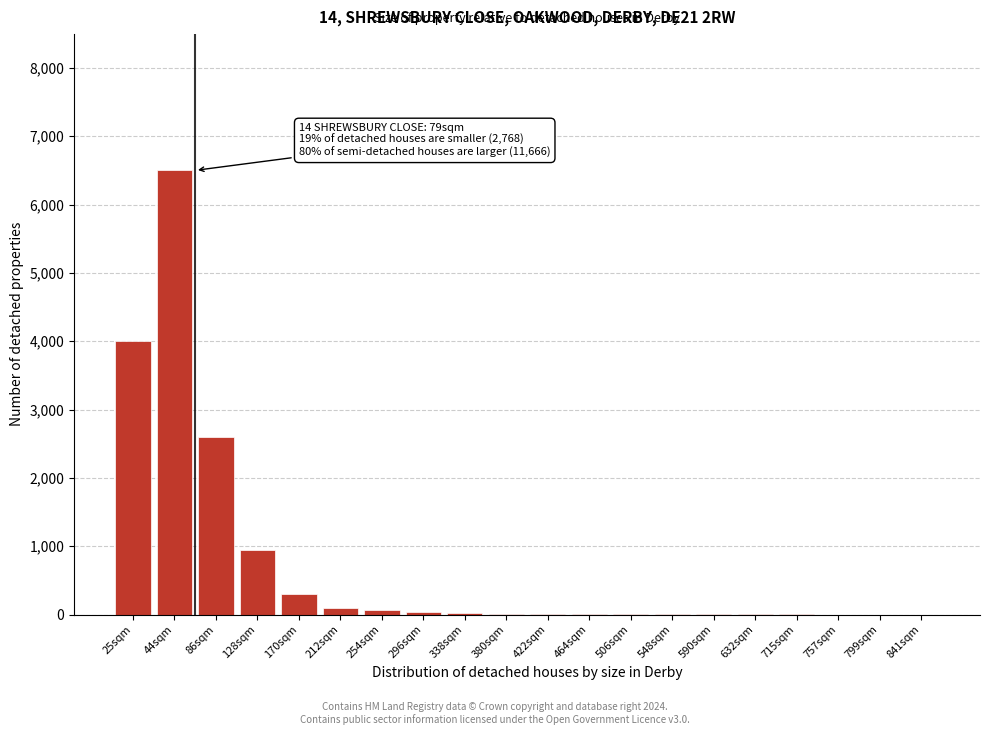

What is the sum of all values?

14626